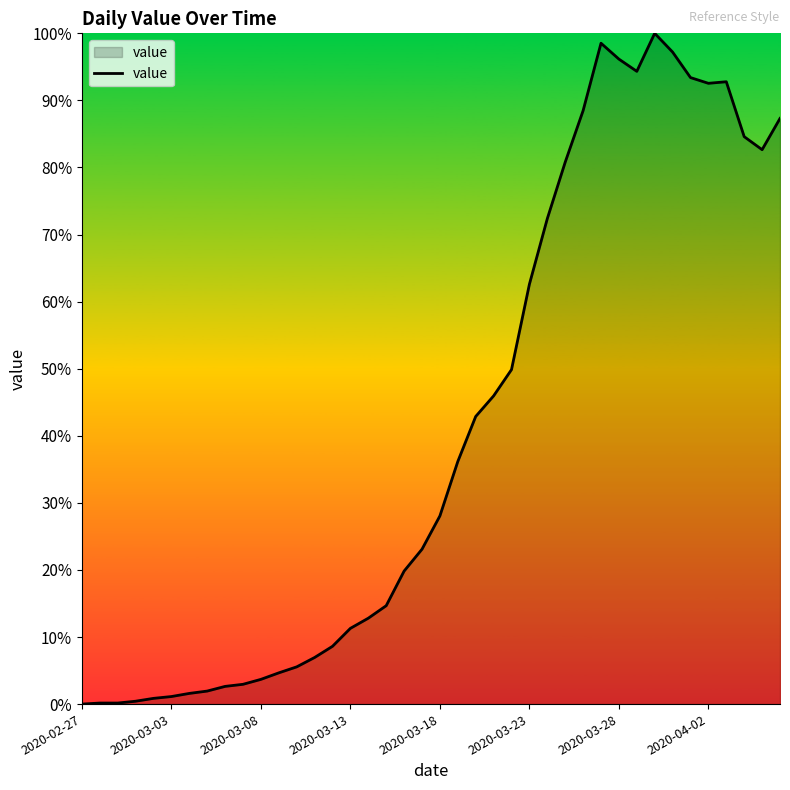

What is the greatest value displayed?

100.0